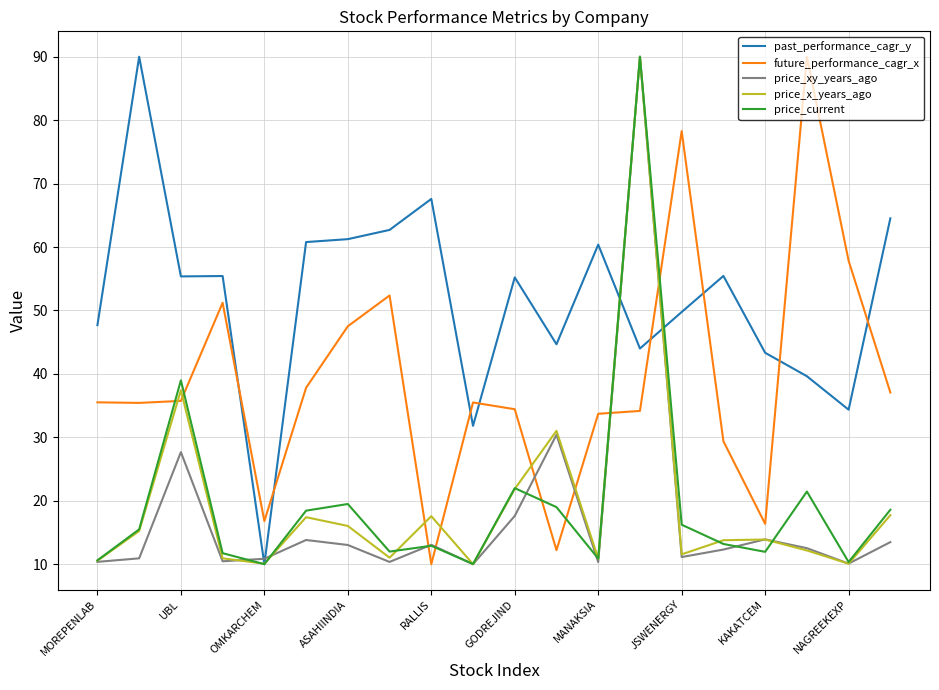

Is this an area chart (filled region under the line)?

No